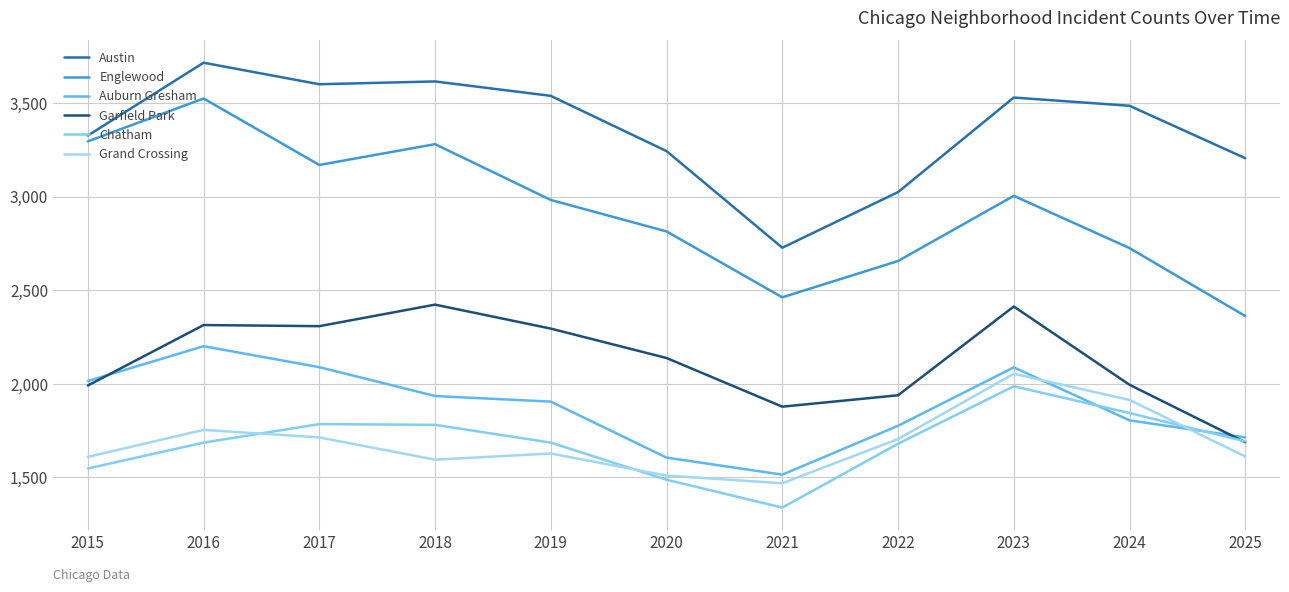

What is the difference between the Garfield Park values at 2017 and 2024?

313